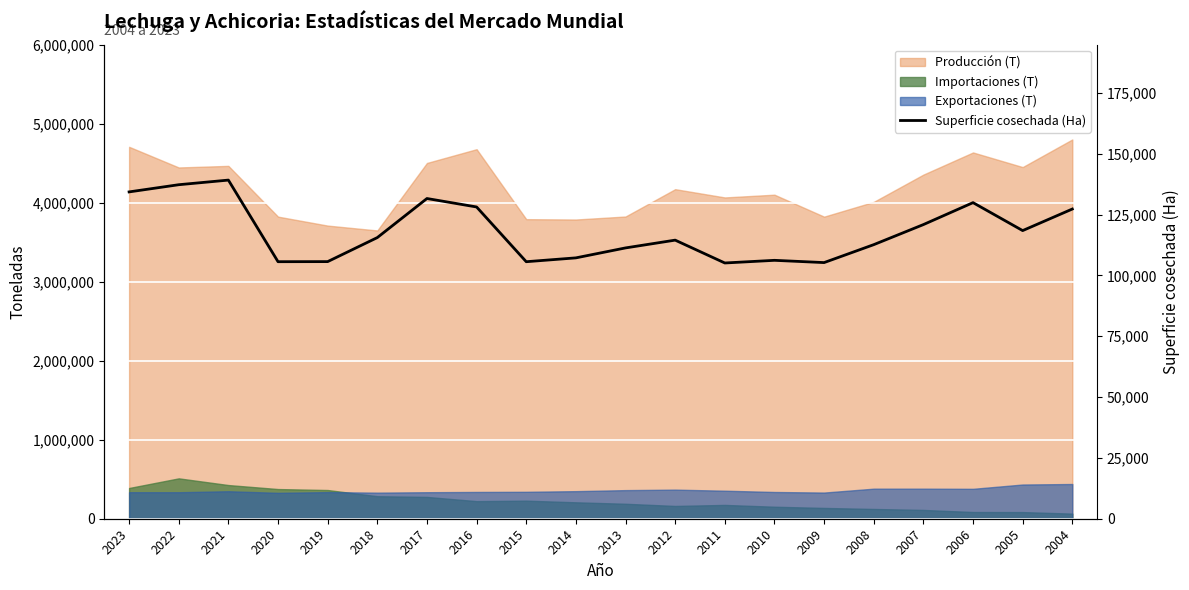

Is it true that the value at 2012 is 114530?

True